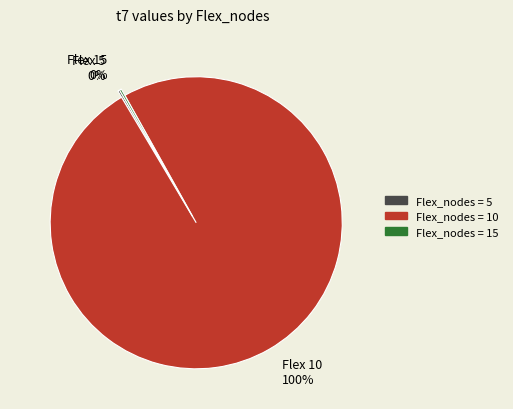

To the nearest percent, what is the average slice percentage?

33%